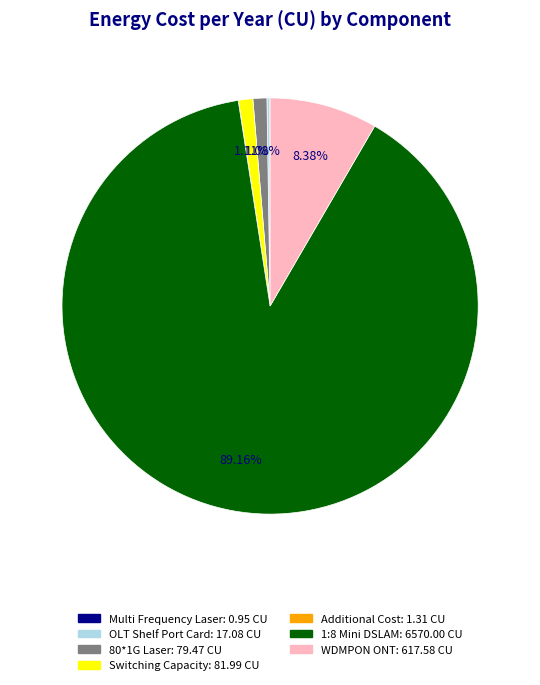

Is there a majority slice in this chart?

Yes